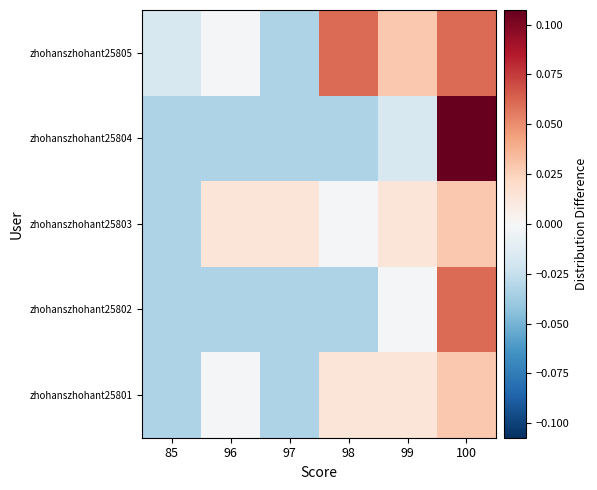

Reading left to right, extract all data points from this chart.

zhohanszhohant25801: 85=-0.0	96=-0.0	97=-0.0	98=0.0	99=0.0	100=0.0
zhohanszhohant25802: 85=-0.0	96=-0.0	97=-0.0	98=-0.0	99=-0.0	100=0.1
zhohanszhohant25803: 85=-0.0	96=0.0	97=0.0	98=-0.0	99=0.0	100=0.0
zhohanszhohant25804: 85=-0.0	96=-0.0	97=-0.0	98=-0.0	99=-0.0	100=0.1
zhohanszhohant25805: 85=-0.0	96=-0.0	97=-0.0	98=0.1	99=0.0	100=0.1